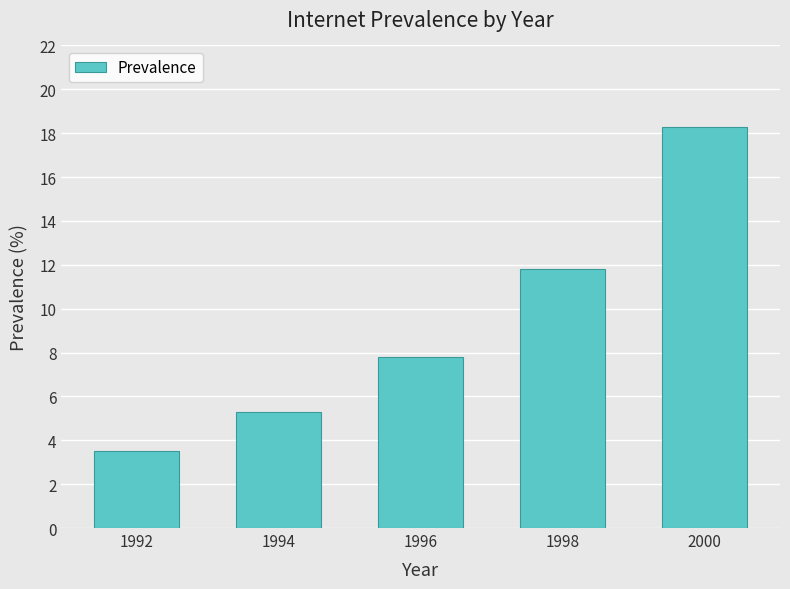

What is the value of the 2nd bar from the left?

5.3